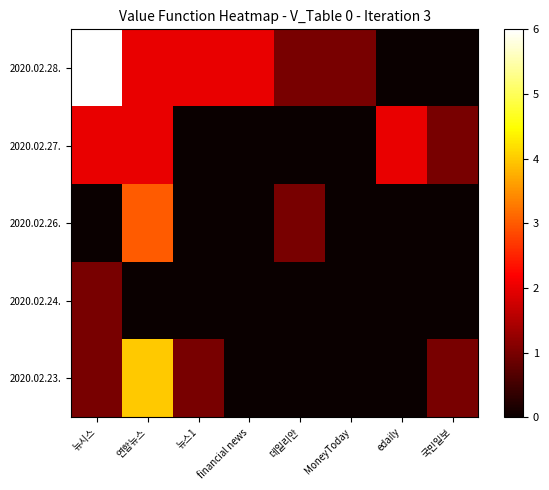

What is the greatest value displayed?

6